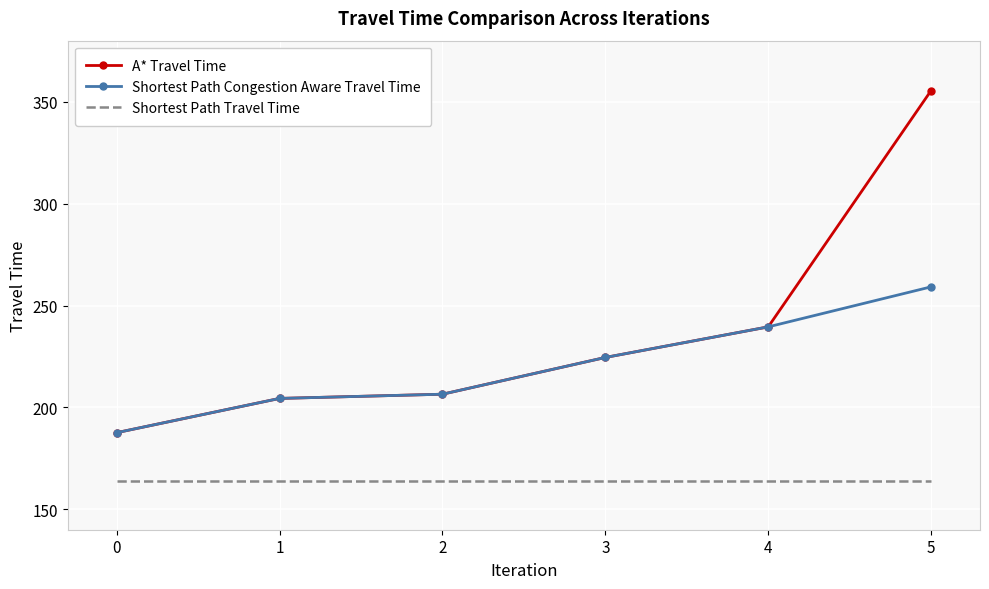

The value of A* Travel Time at 2 is 206.5. True or false?

True